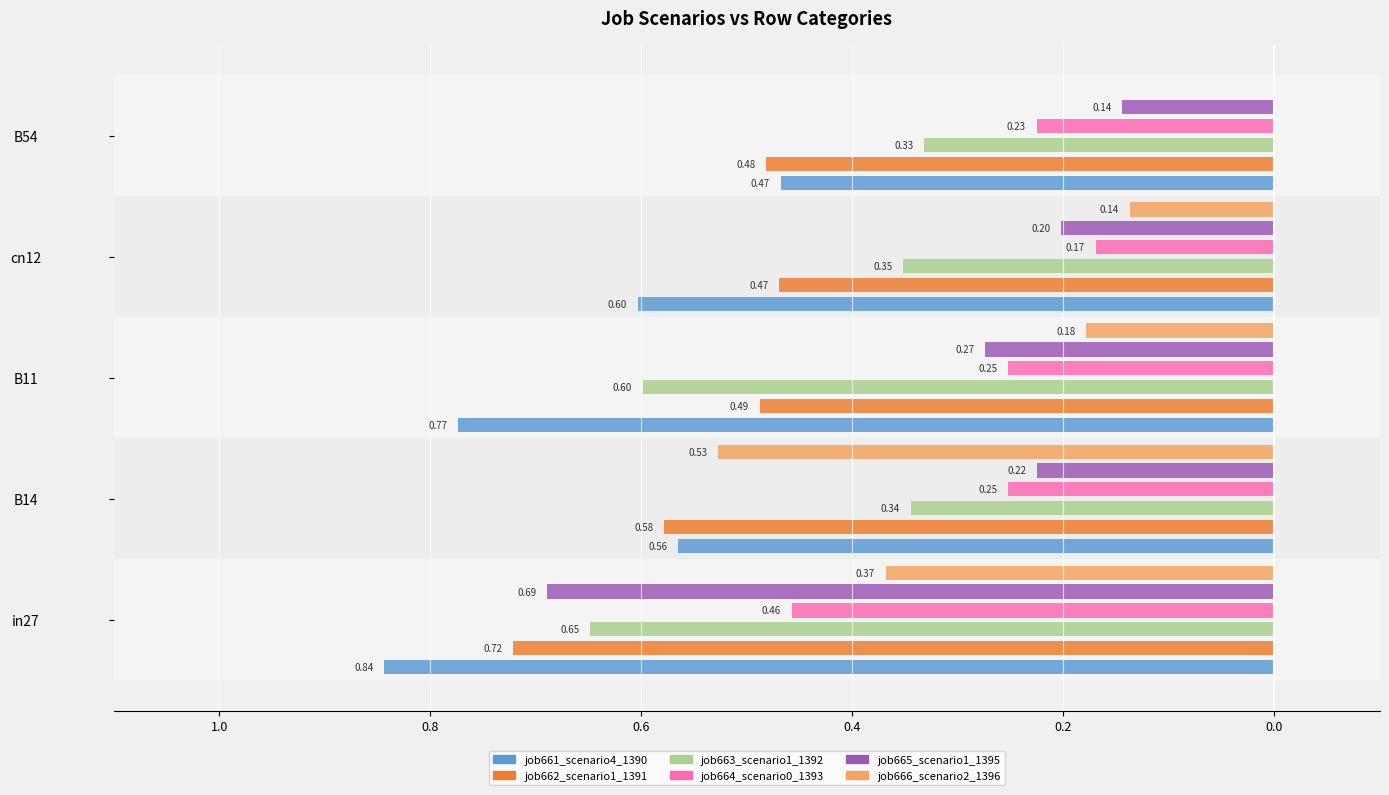

Which series changed the most between in27 and B14?

job665_scenario1_1395